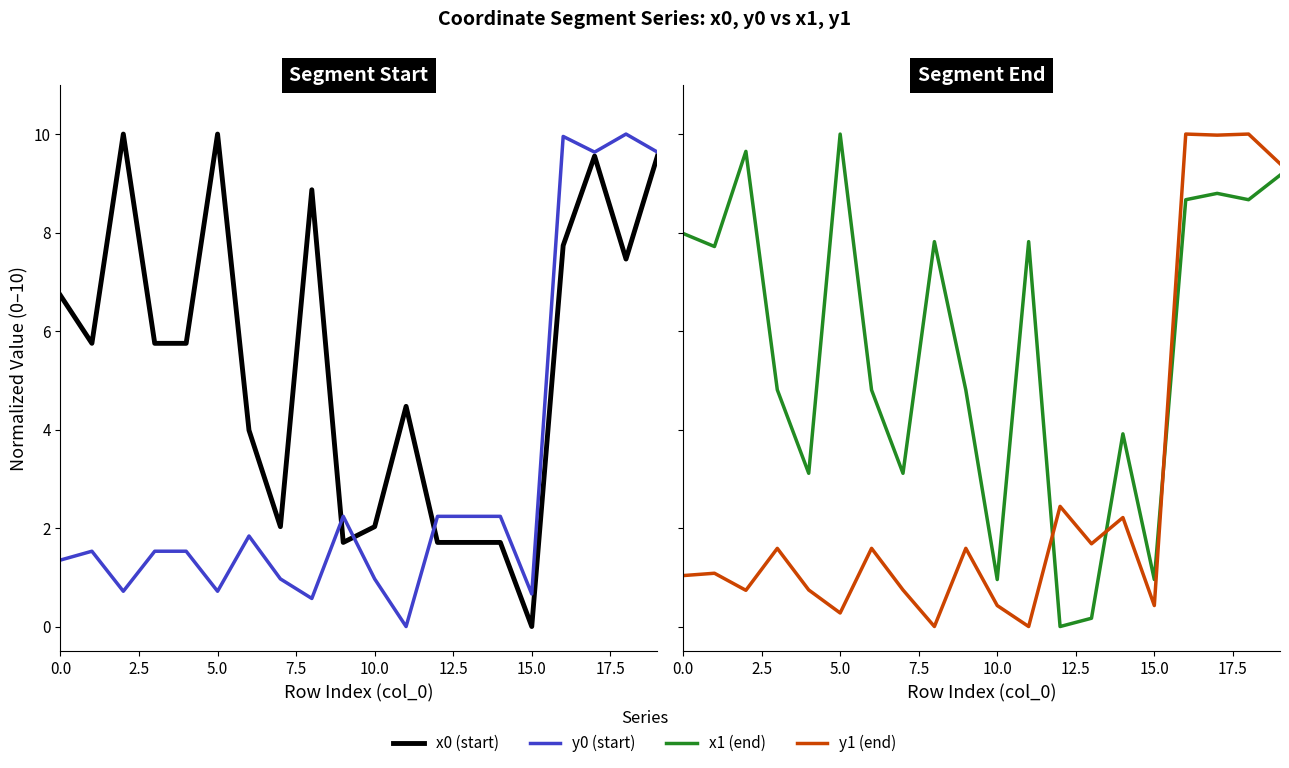

What is the sum of all y1 values?

55.9